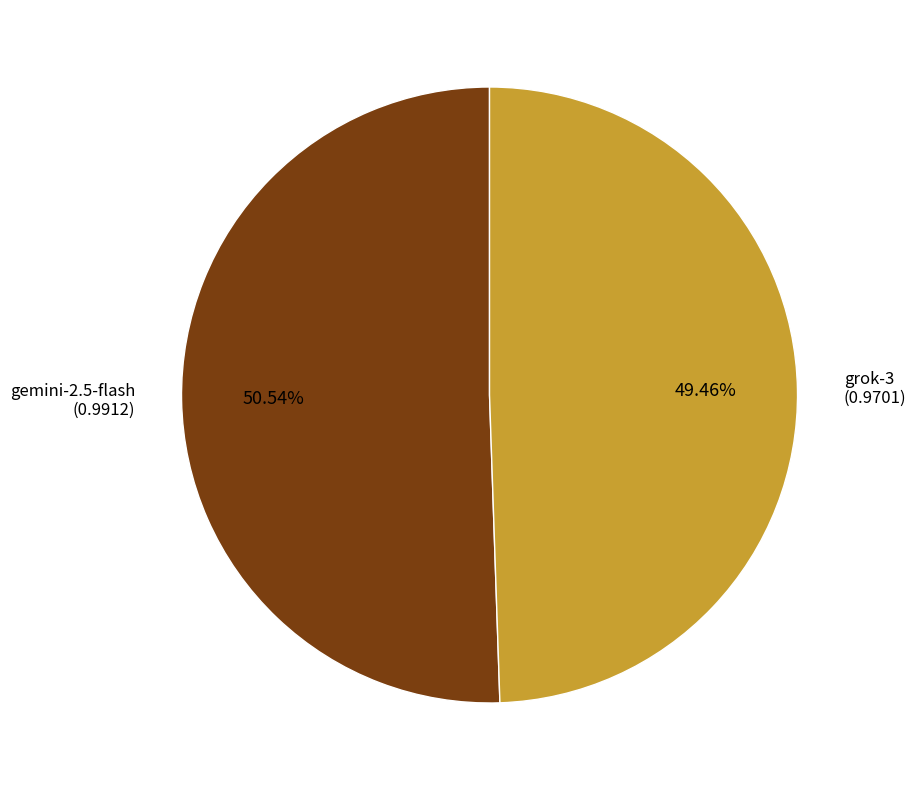

Does grok-3 account for over 50% of the chart?

No